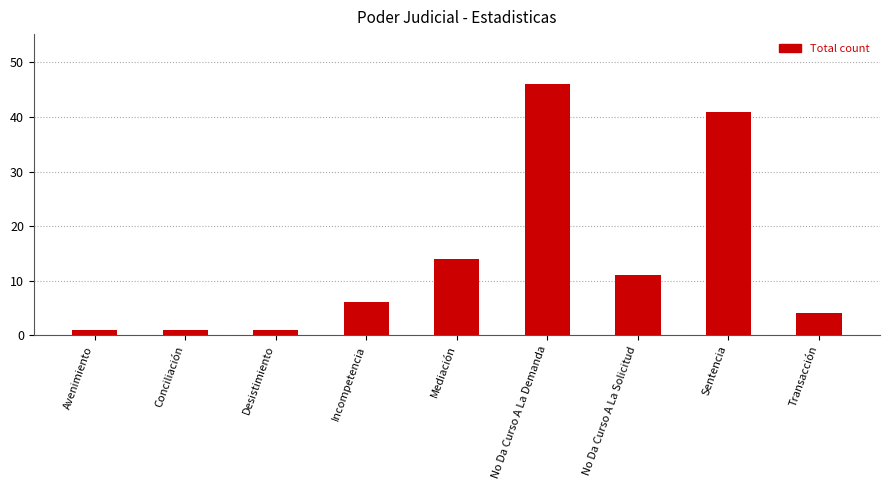

The chart shows a value of 4 at Transacción. True or false?

True